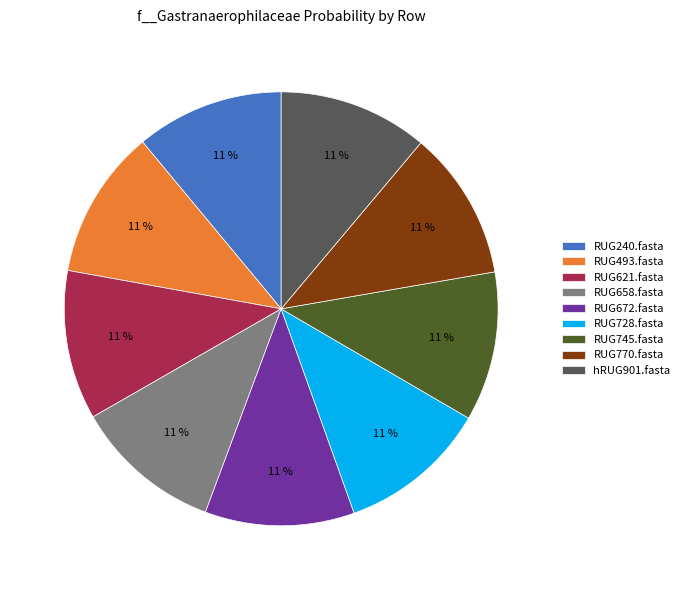

What is the ratio of the value at hRUG901.fasta to the value at RUG493.fasta?

1.0